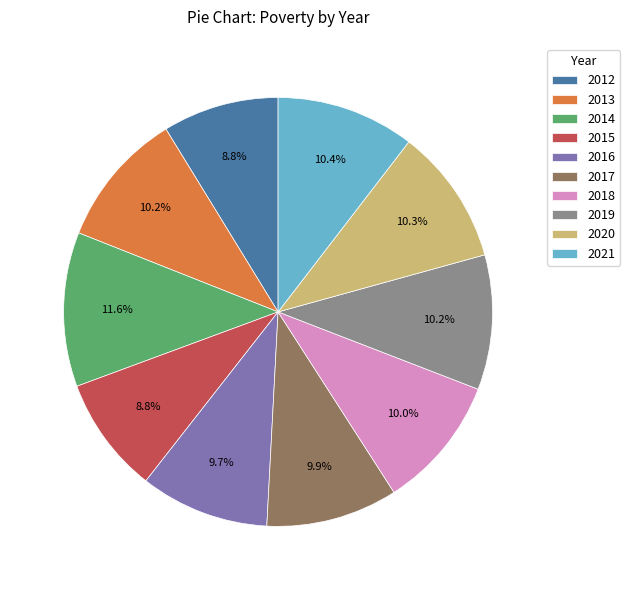

Does any single category account for the majority?

No